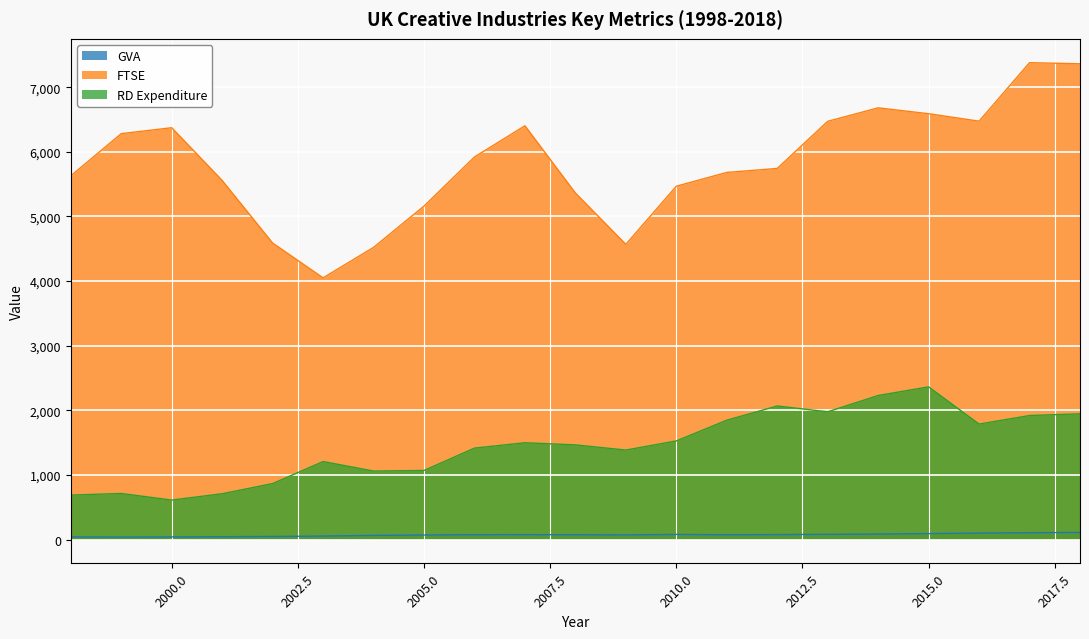

What is the value of the GVA point at the 21st from the left?

110.7